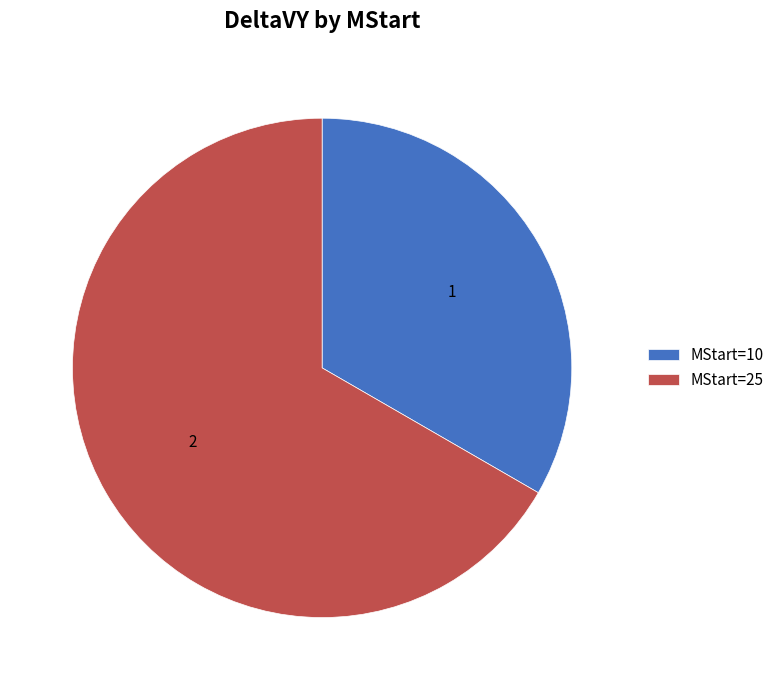

Is the sum of MStart=25 and MStart=10 greater than half?

Yes